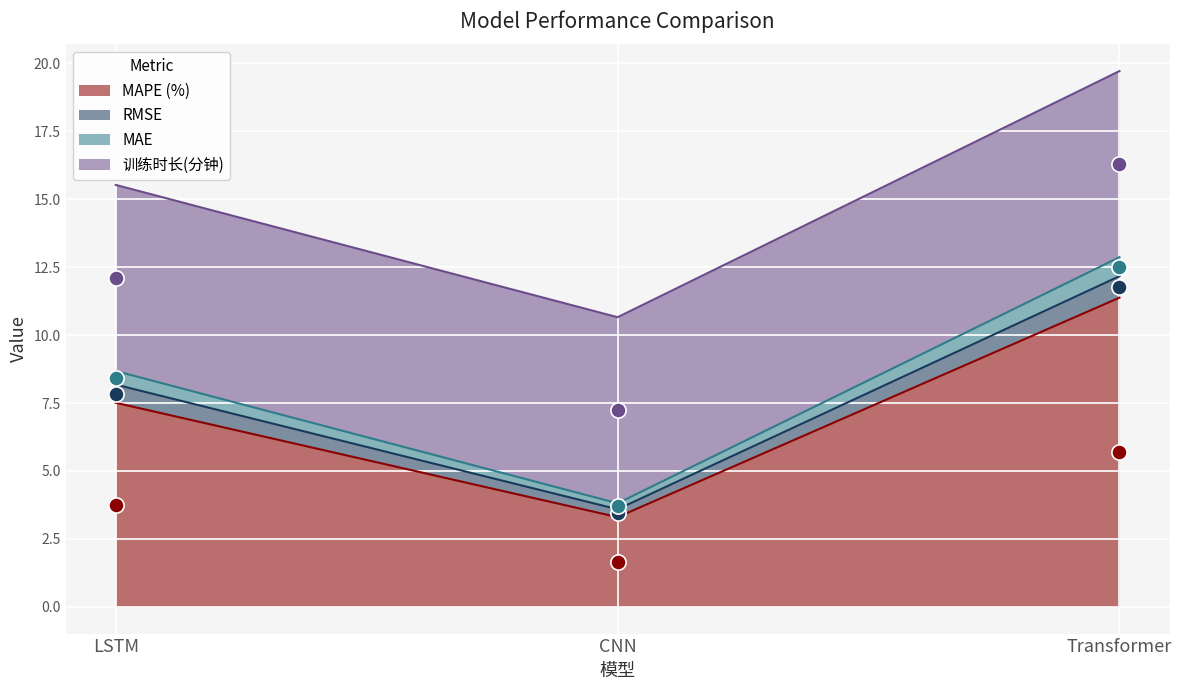

Which series has the widest spread of Y values?

MAE